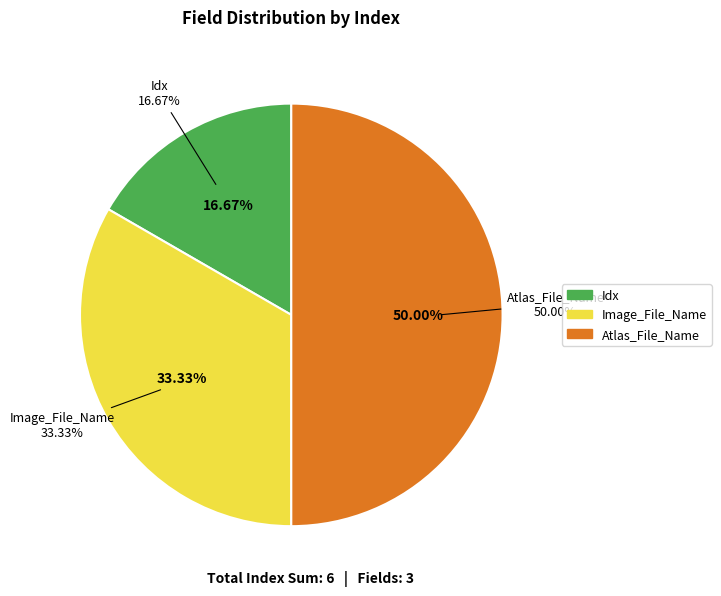

Does any single category account for the majority?

No